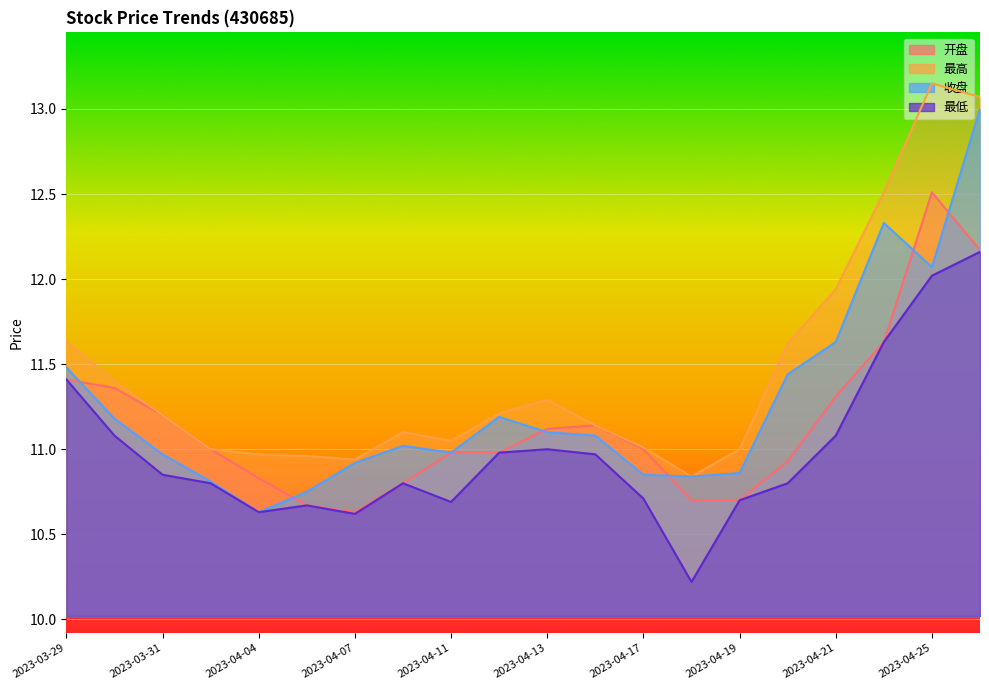

What are all the series names shown in the legend?

开盘, 最高, 收盘, 最低